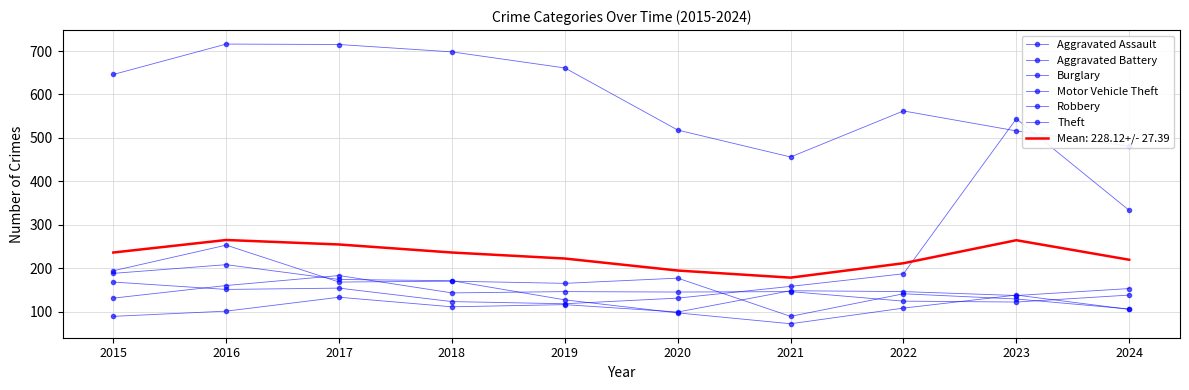

Where is the first local maximum for Burglary?

2016